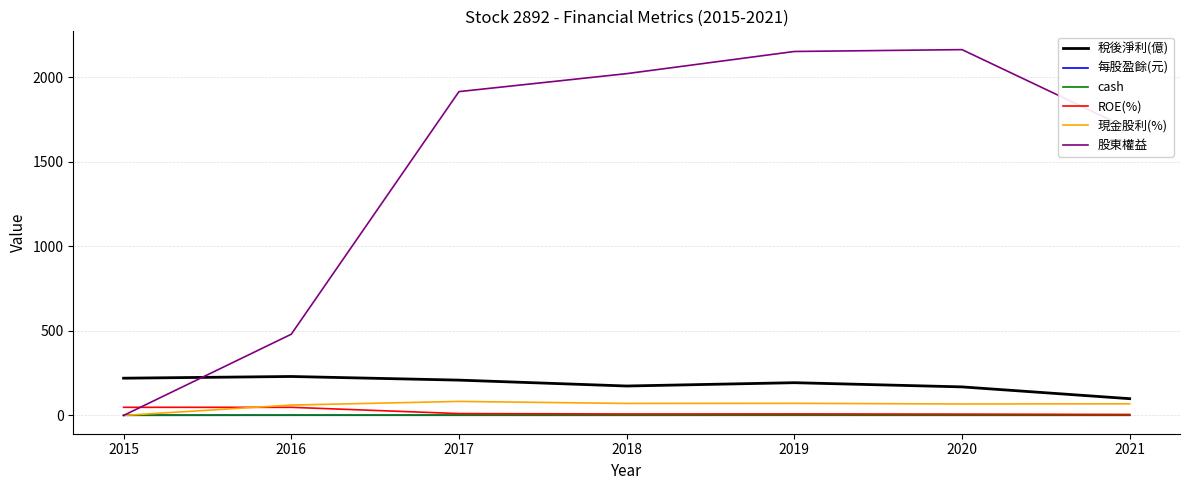

What is the difference between the maximum and second lowest values in the 每股盈餘(元) series?

0.2